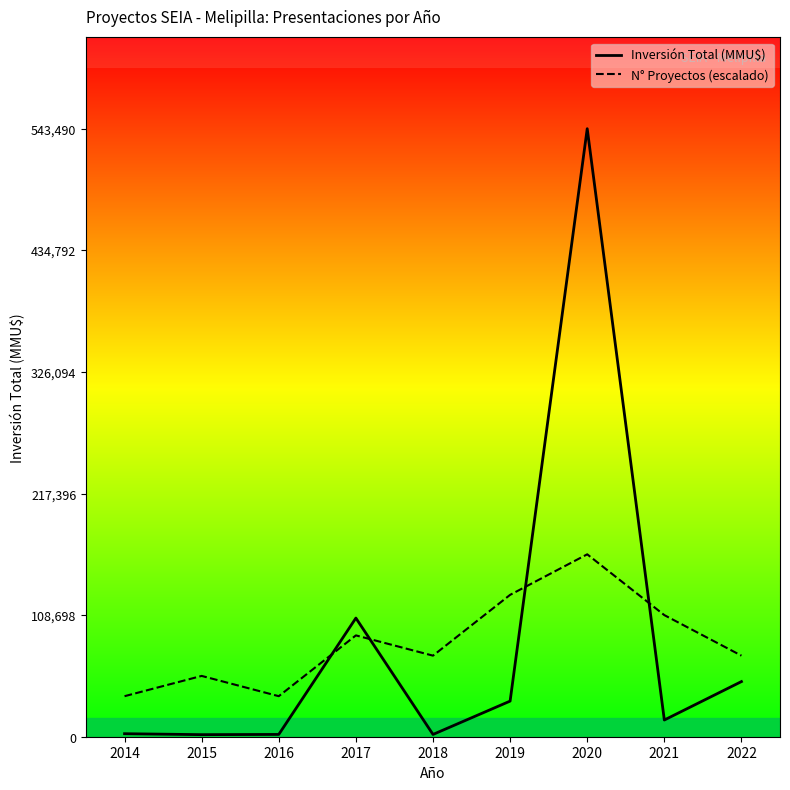

At which category does Inversión Total (MMU$) reach its first local peak?

2017